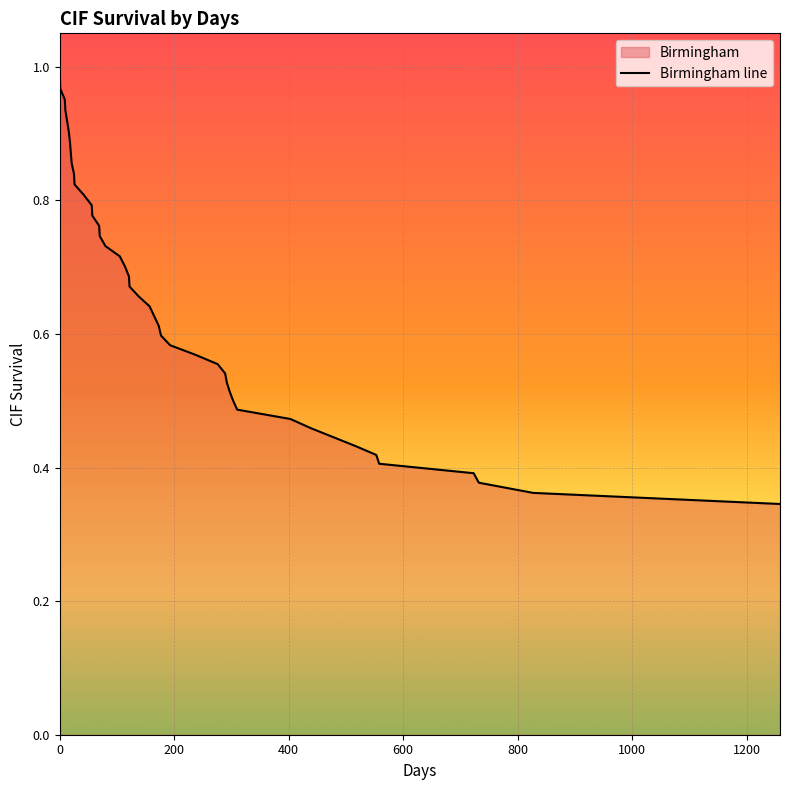

Rank the categories by value from highest to lowest.

0, 1, 9, 10, 16, 18, 21, 25, 26, 42, 56, 57, 69, 70, 80, 105, 114, 121, 122, 138, 157, 173, 177, 193, 237, 276, 289, 292, 297, 303, 310, 403, 439, 517, 553, 558, 723, 732, 827, 1258